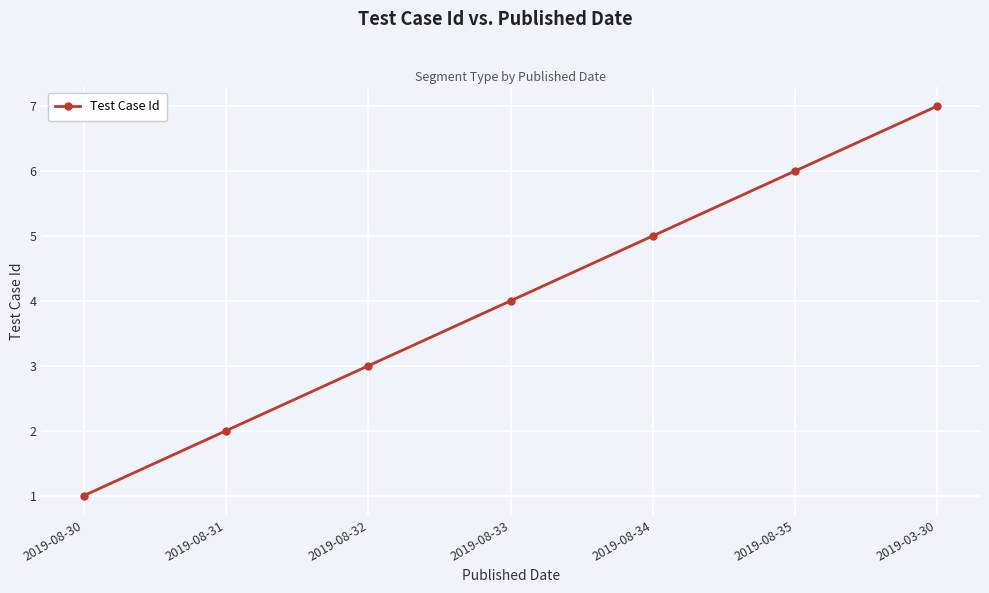

What is the sum of the values at 2019-08-33 and 2019-08-35?

10